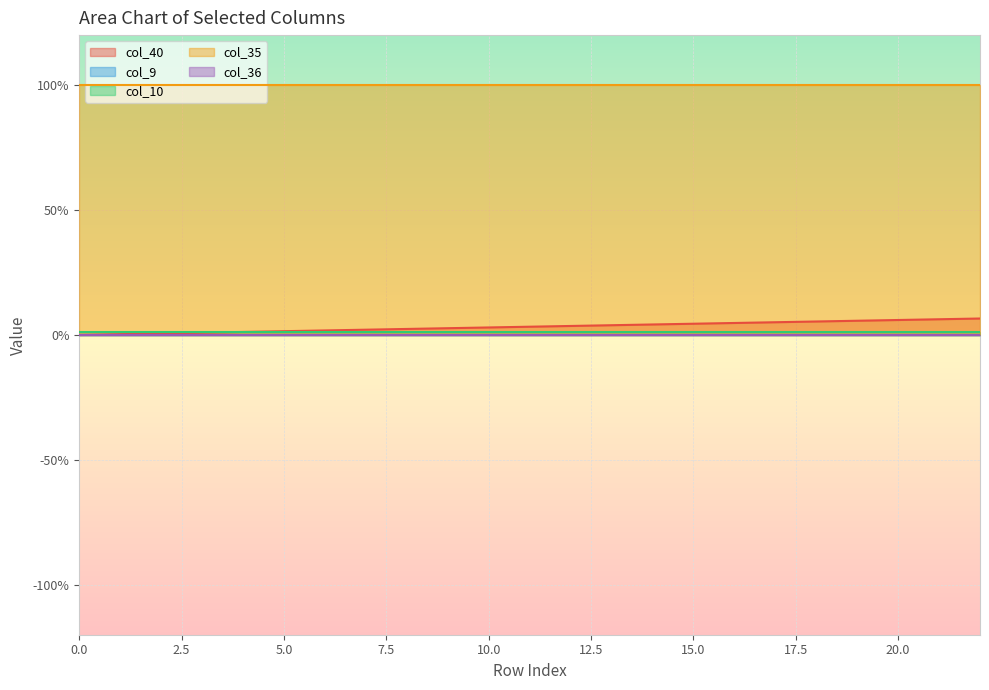

Reading left to right, list all the values displayed in this chart.

col_40: 0=0.0	1=0.0	2=0.0	3=0.0	4=0.0	5=0.0	6=0.0	7=0.0	8=0.0	9=0.0	10=0.0	11=0.0	12=0.0	13=0.0	14=0.0	15=0.0	16=0.0	17=0.1	18=0.1	19=0.1	20=0.1	21=0.1	22=0.1
col_9: 0=0.0	1=0.0	2=0.0	3=0.0	4=0.0	5=0.0	6=0.0	7=0.0	8=0.0	9=0.0	10=0.0	11=0.0	12=0.0	13=0.0	14=0.0	15=0.0	16=0.0	17=0.0	18=0.0	19=0.0	20=0.0	21=0.0	22=0.0
col_10: 0=0.0	1=0.0	2=0.0	3=0.0	4=0.0	5=0.0	6=0.0	7=0.0	8=0.0	9=0.0	10=0.0	11=0.0	12=0.0	13=0.0	14=0.0	15=0.0	16=0.0	17=0.0	18=0.0	19=0.0	20=0.0	21=0.0	22=0.0
col_35: 0=1.0	1=1.0	2=1.0	3=1.0	4=1.0	5=1.0	6=1.0	7=1.0	8=1.0	9=1.0	10=1.0	11=1.0	12=1.0	13=1.0	14=1.0	15=1.0	16=1.0	17=1.0	18=1.0	19=1.0	20=1.0	21=1.0	22=1.0
col_36: 0=0.0	1=0.0	2=0.0	3=0.0	4=0.0	5=0.0	6=0.0	7=0.0	8=0.0	9=0.0	10=0.0	11=0.0	12=0.0	13=0.0	14=0.0	15=0.0	16=0.0	17=0.0	18=0.0	19=0.0	20=0.0	21=0.0	22=0.0